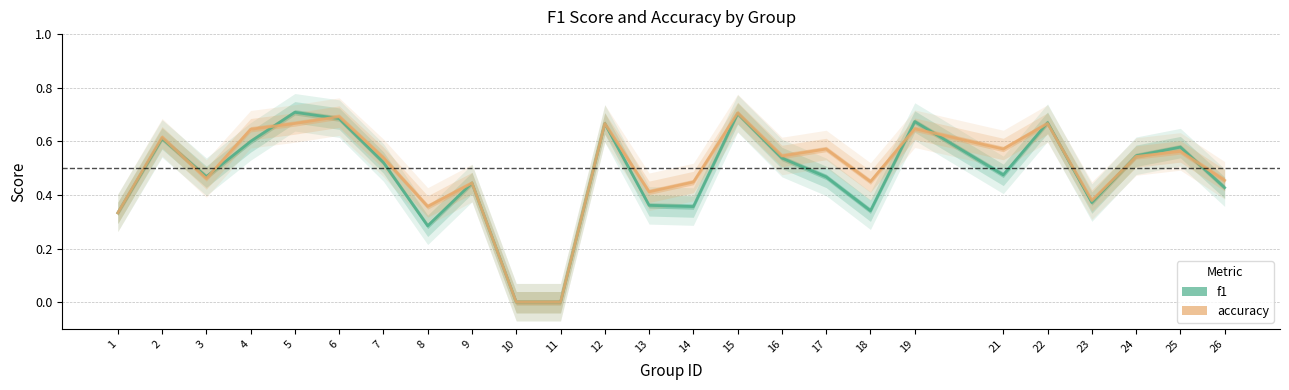

The f1 series shows 0.6 at 17. True or false?

False